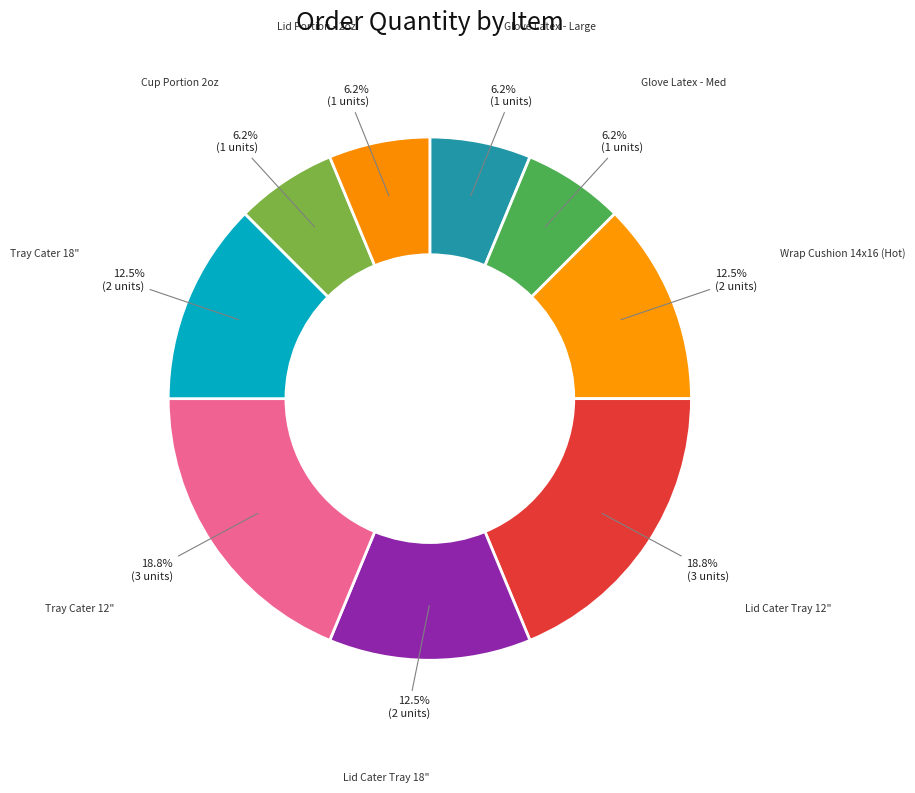

What is the smallest slice in the pie chart?

Glove Latex - Large